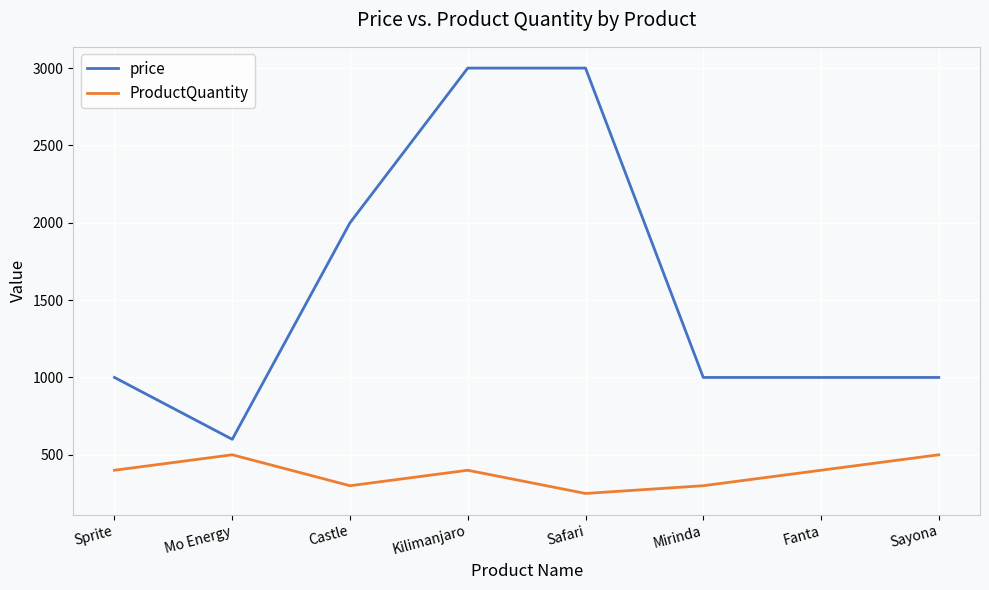

True or false: ProductQuantity and price intersect in this chart.

False